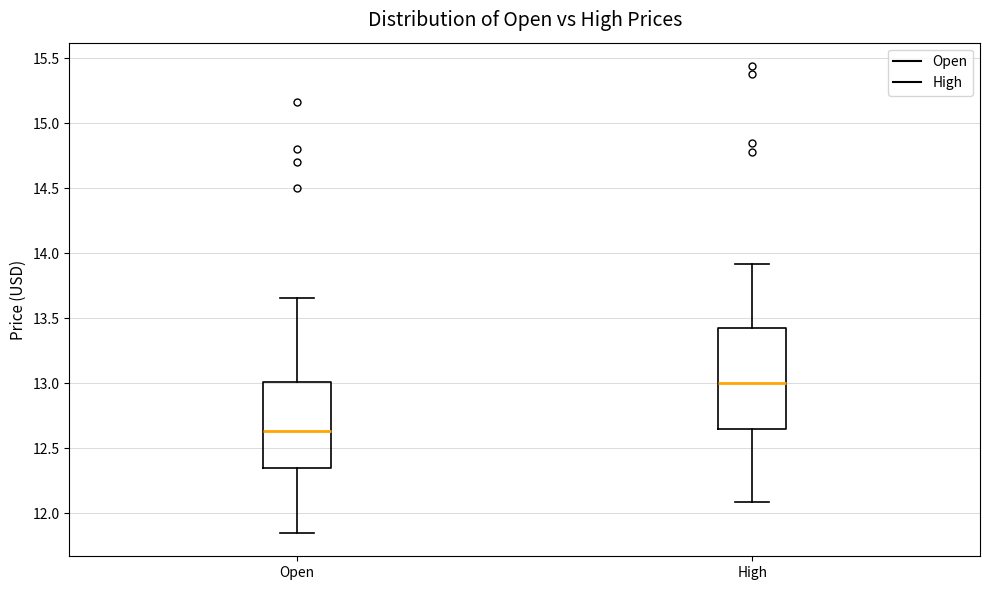

Where does the lower whisker of the box for High end on the y-axis? The values are not printed on the chart, so give them approximately, as read against the axis.

12.10